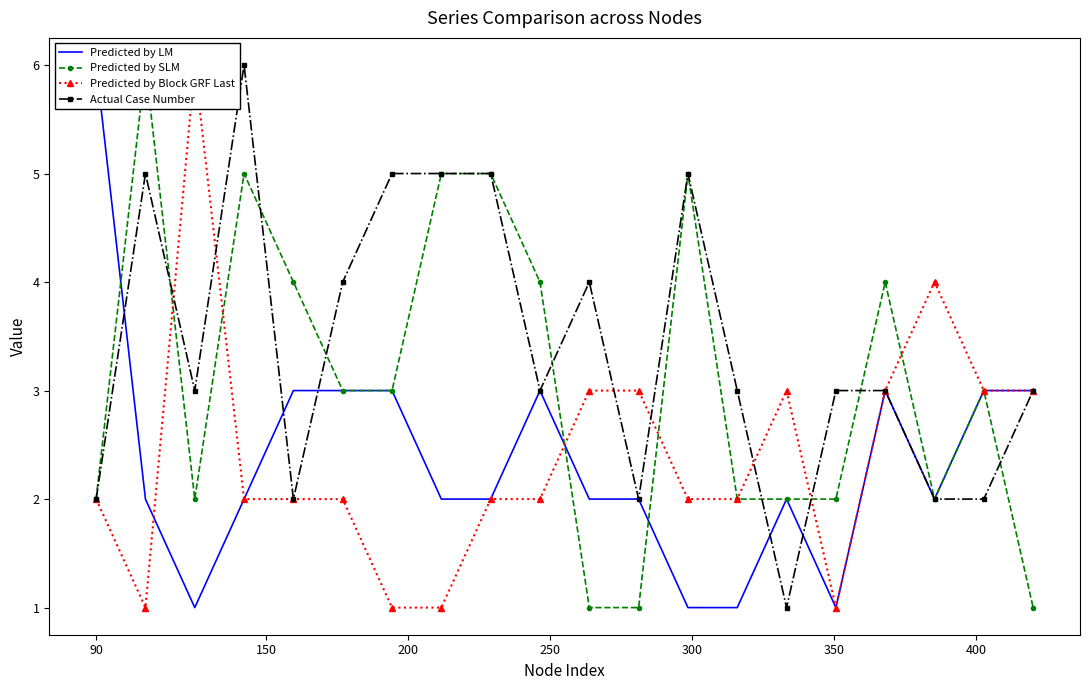

True or false: Actual Case Number has more than 2 points higher than both neighbors.

True